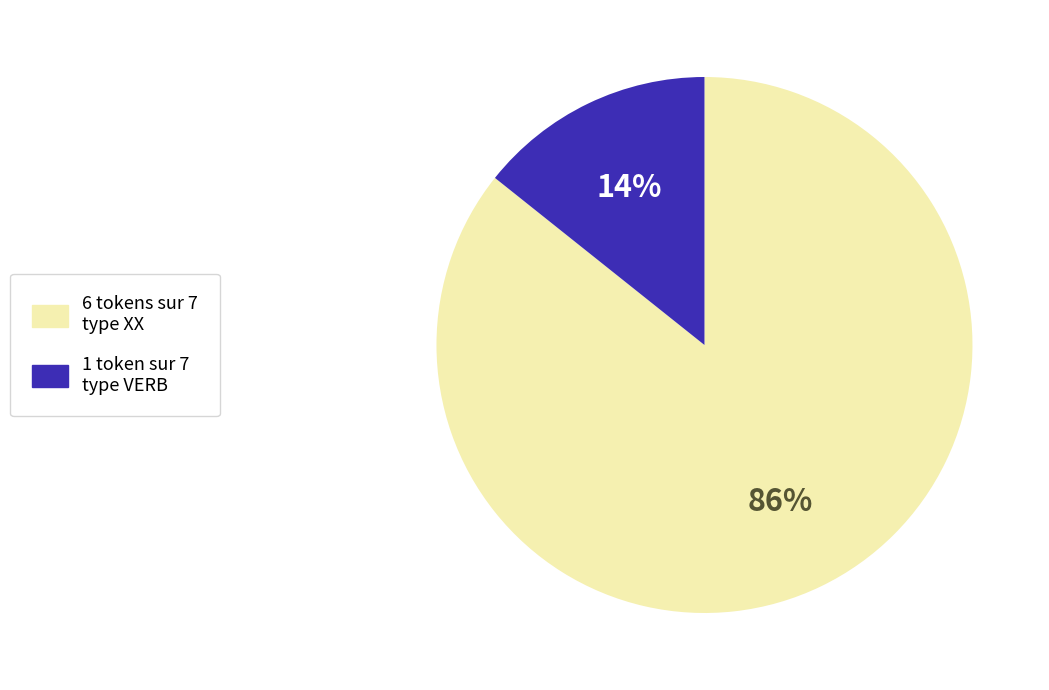

Is it true that 1 token sur 7 type VERB is 29% of the pie?

False